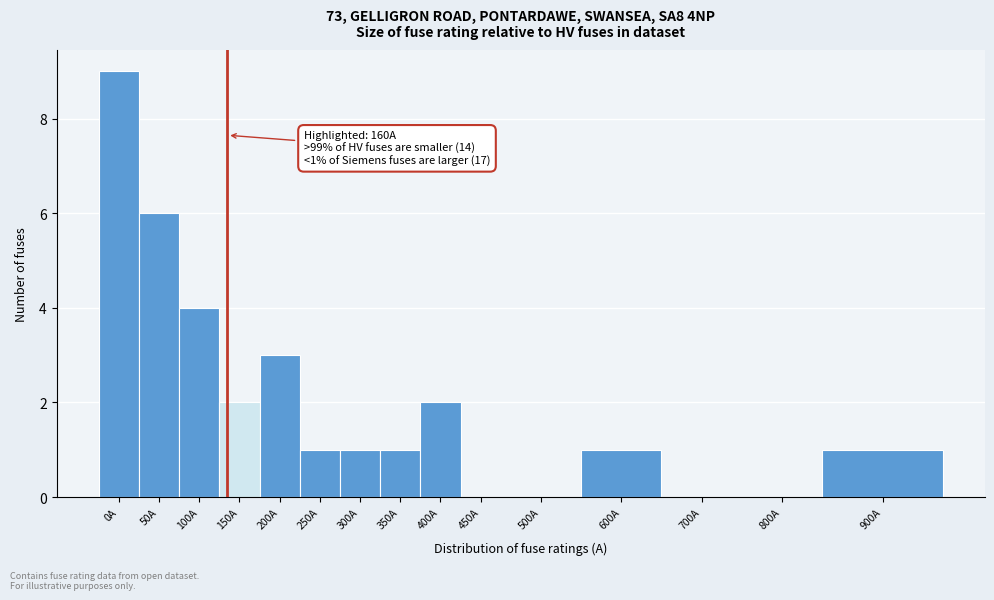

Reading right to left, extract all data points from this chart.

900A=1	800A=0	700A=0	600A=1	500A=0	450A=0	400A=2	350A=1	300A=1	250A=1	200A=3	150A=2	100A=4	50A=6	0A=9